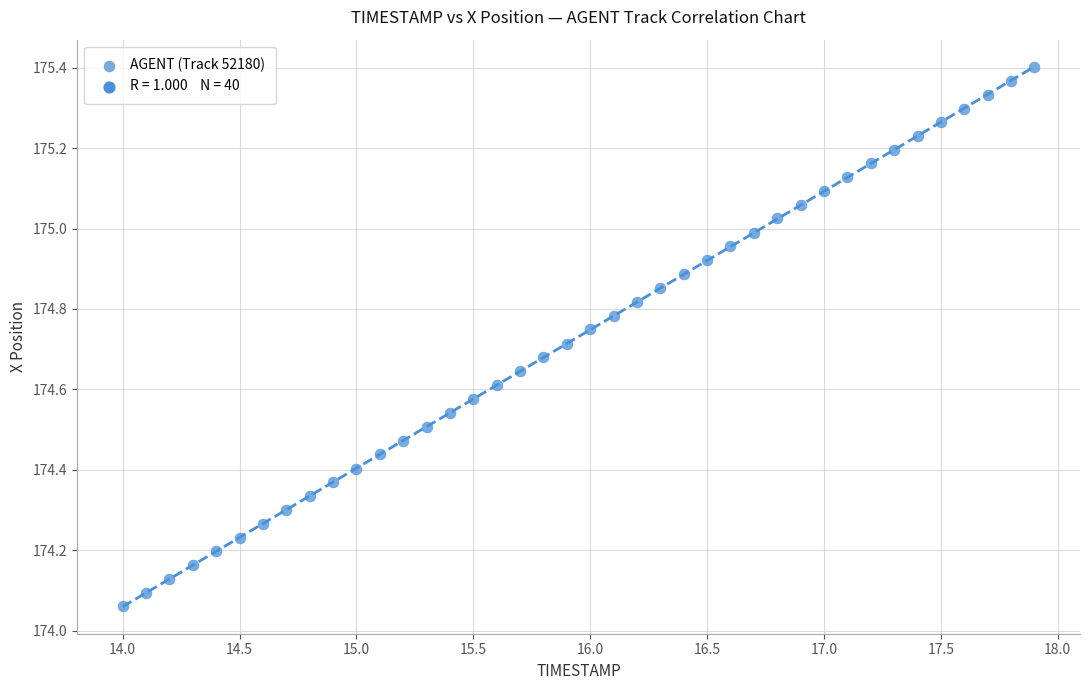

What is the range of Y values (max minus min)?

1.3